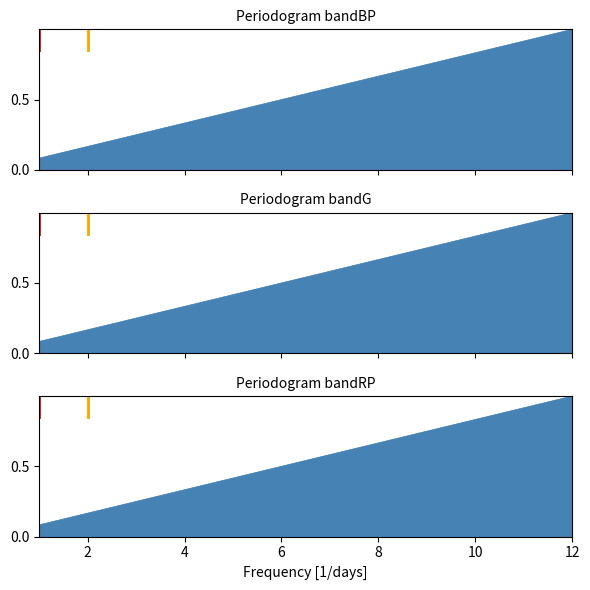

The 3 Color Scale series shows 0.2 at 6. True or false?

False